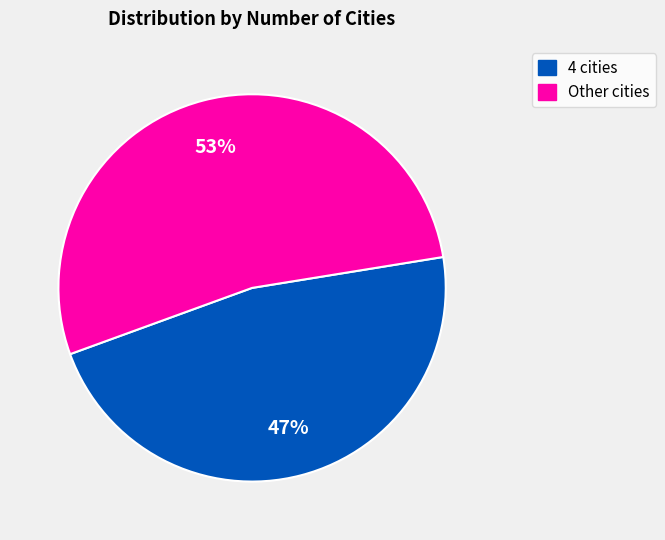

To the nearest percent, what is the difference between the largest and smallest slice percentages?

6%